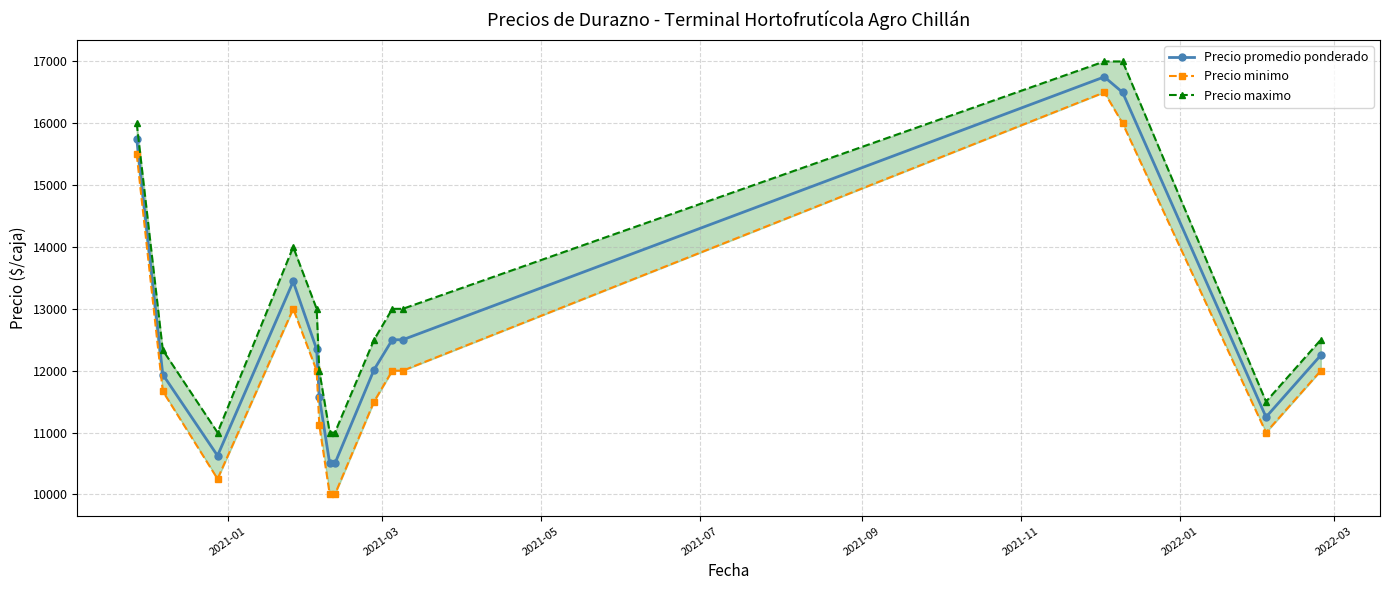

Reading right to left, list all the values displayed in this chart.

Precio promedio ponderado: 12250.0	11250.0	16500.0	16750.0	12500.0	12500.0	12015.5	10500.0	10500.0	11576.2	12344.3	13442.0	10625.0	11938.0	15750.0
Precio minimo: 12000.0	11000.0	16000.0	16500.0	12000.0	12000.0	11500.0	10000.0	10000.0	11125.0	12000.0	13000.0	10250.0	11666.7	15500.0
Precio maximo: 12500.0	11500.0	17000.0	17000.0	13000.0	13000.0	12500.0	11000.0	11000.0	12000.0	13000.0	14000.0	11000.0	12333.3	16000.0